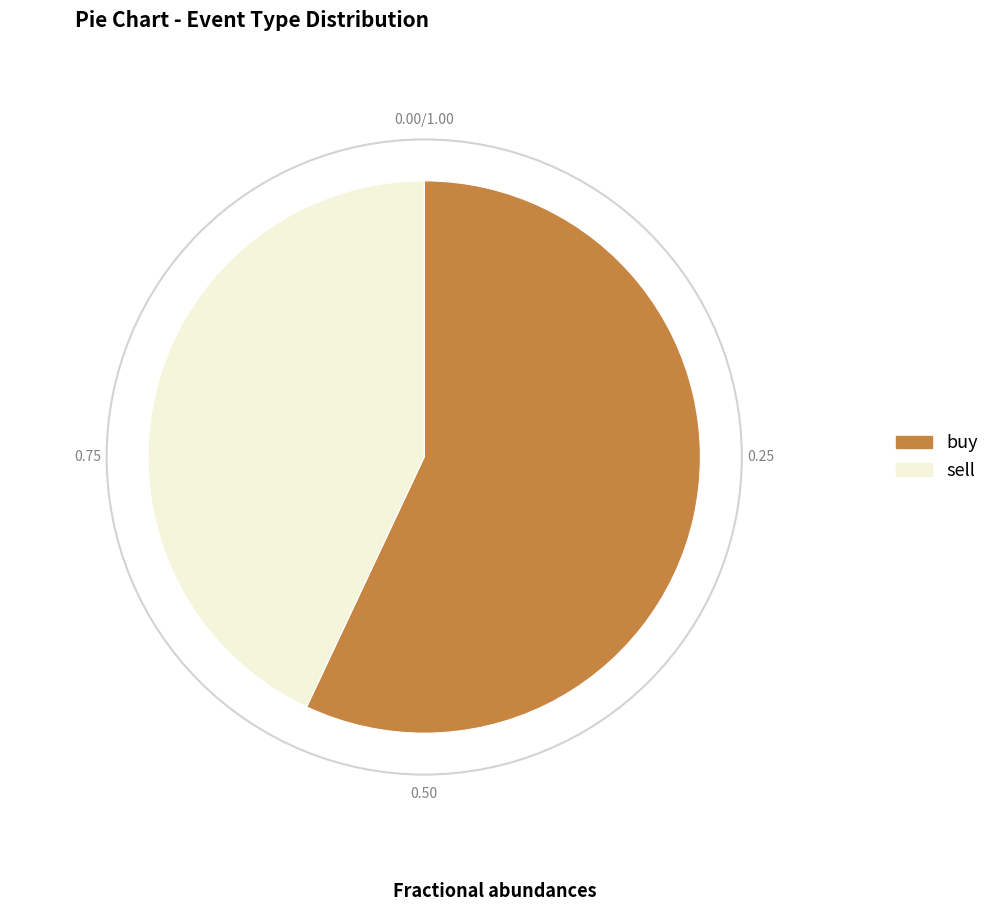

Which has a higher value, buy or sell?

buy